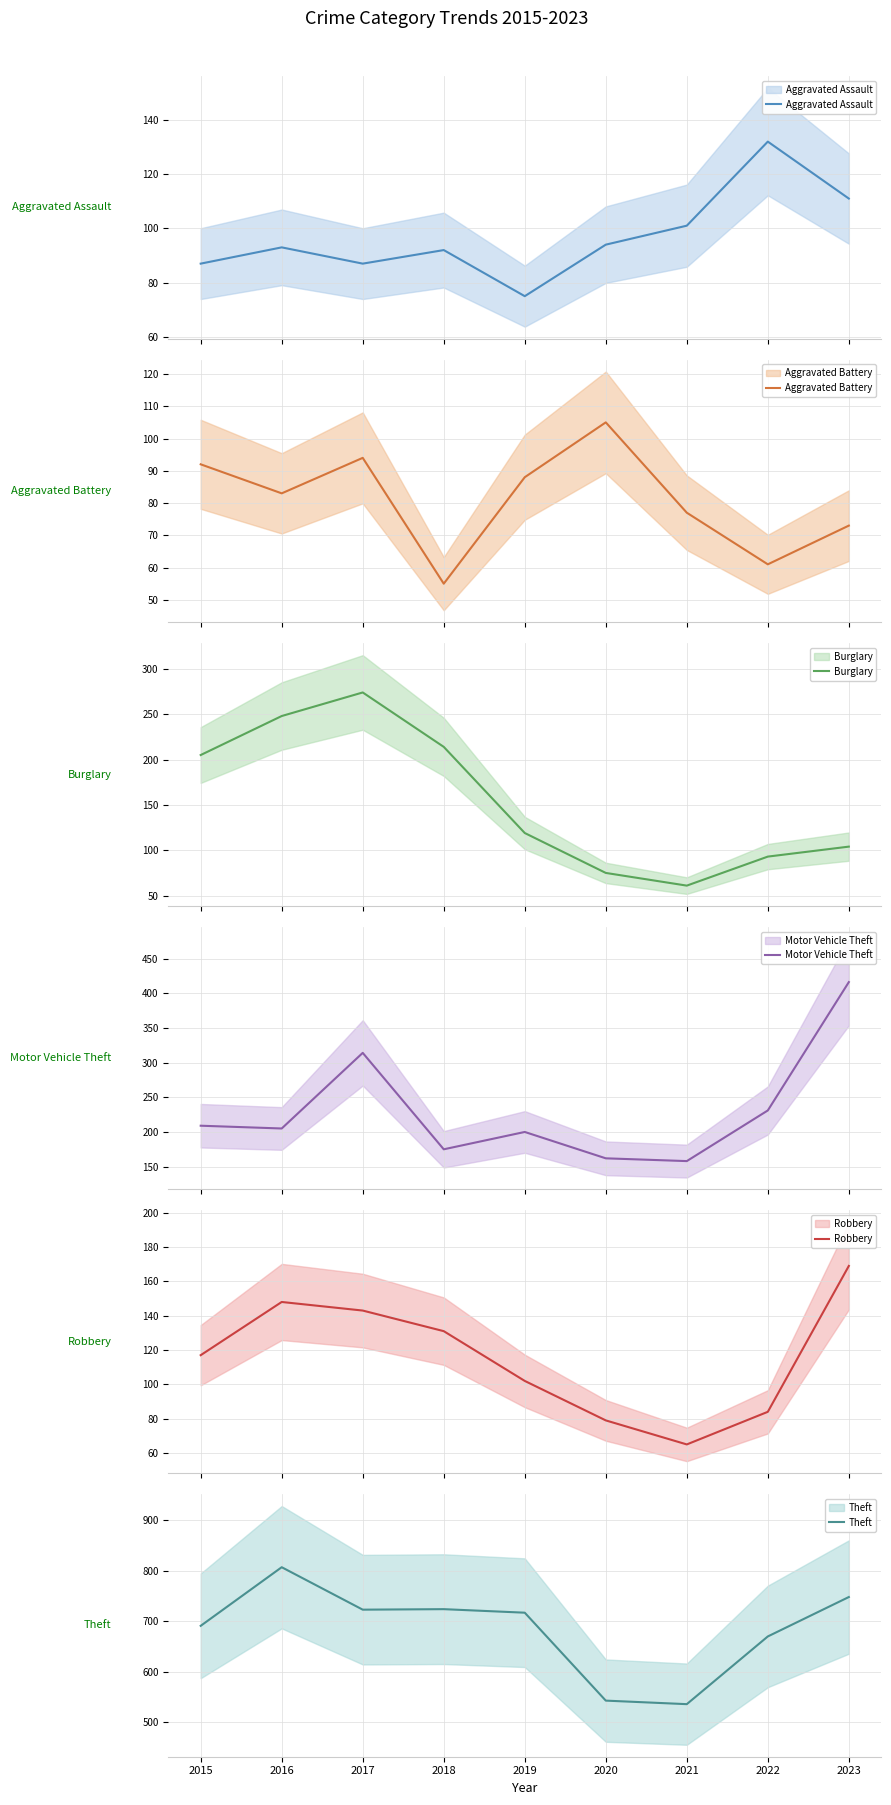

Rank the series by their maximum value, from lowest to highest.

Aggravated Battery, Aggravated Assault, Robbery, Burglary, Motor Vehicle Theft, Theft